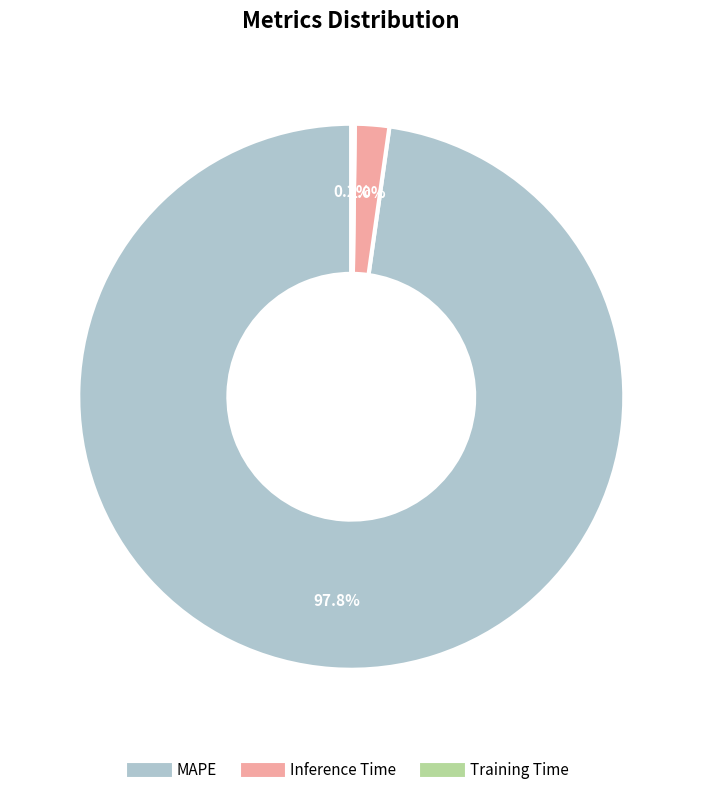

Which category has the biggest portion of the pie?

MAPE